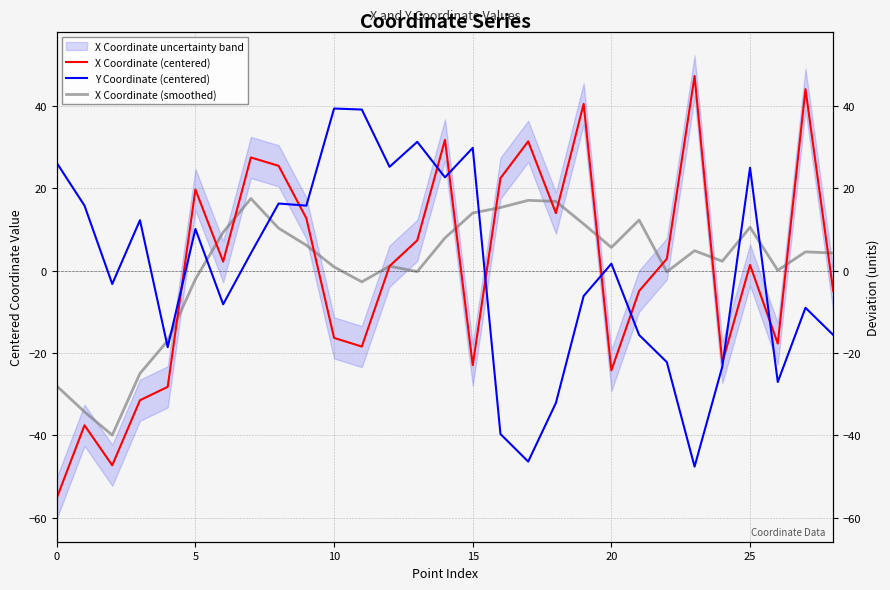

What are all the series names shown in the legend?

X Coordinate (centered), Y Coordinate (centered), X Coordinate (smoothed)